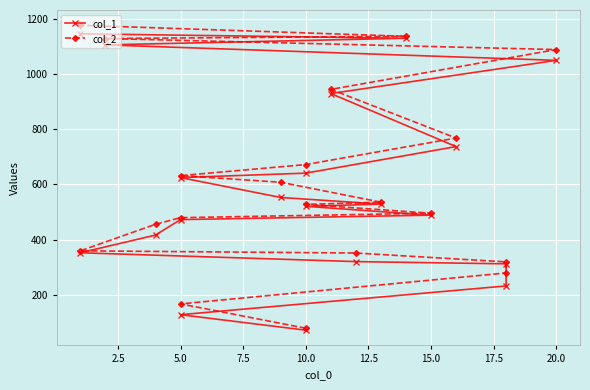

At 15.0, list the series in order from largest to smallest.

col_2, col_1